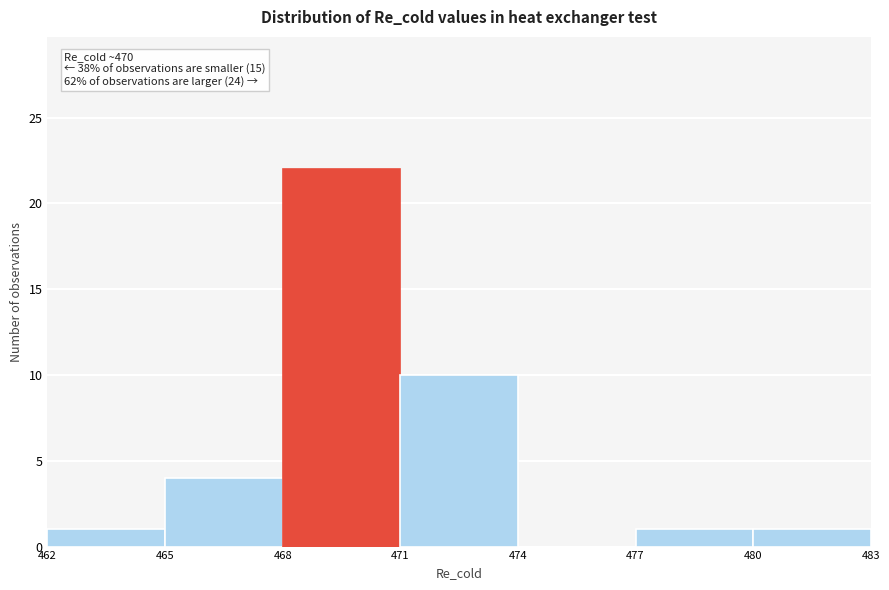

Over which range of the x-axis is the bar tallest?

468 to 471